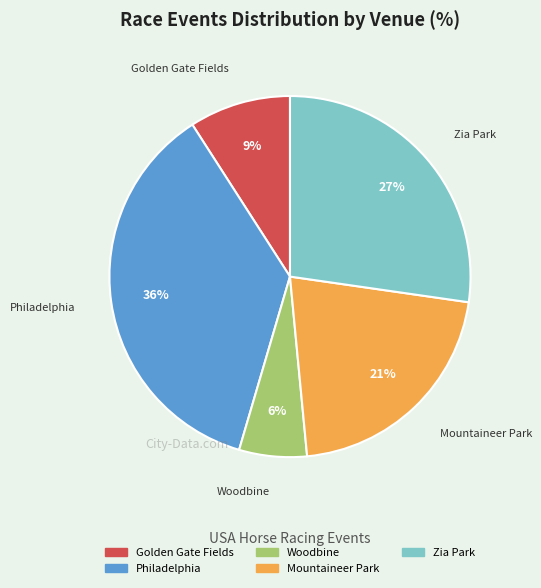

Which has a higher value, Woodbine or Philadelphia?

Philadelphia